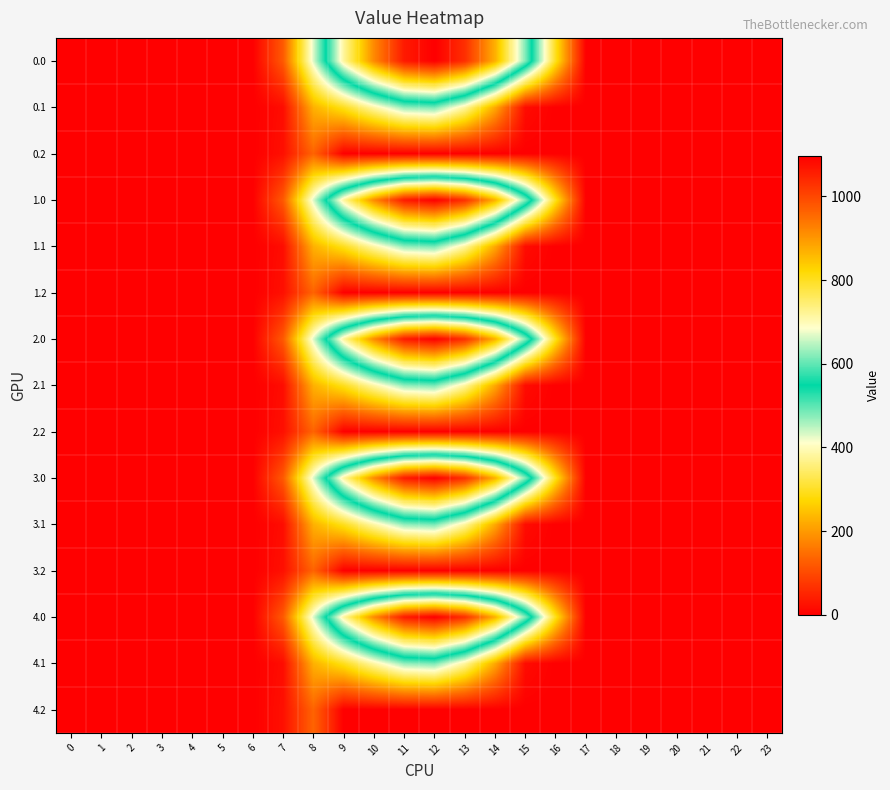

Which has a higher value, 1 or 22?

1